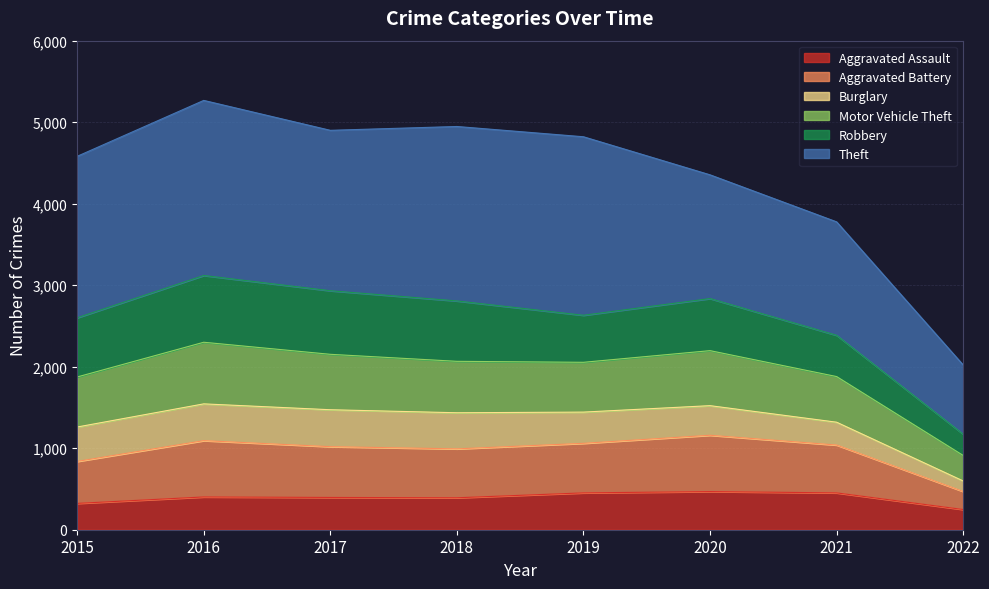

The value of Aggravated Assault at 2019 is 452. True or false?

True